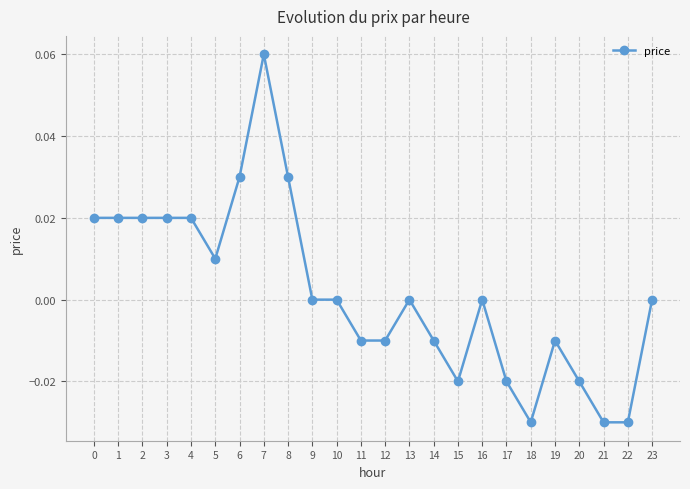

True or false: the data shows 0.0 at 23.

True